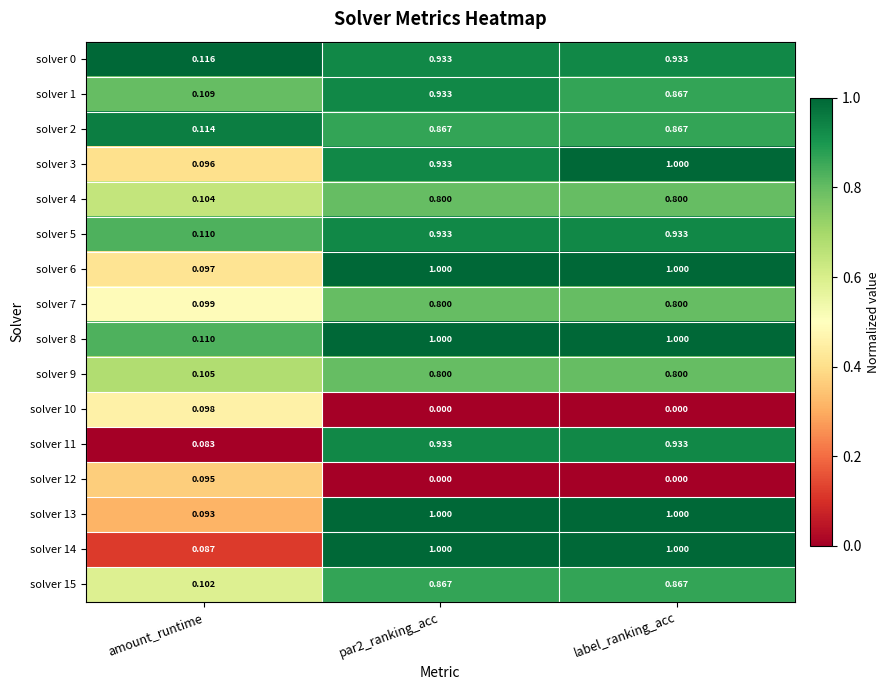

Where is solver 9 nearest to the value 0?

amount_runtime